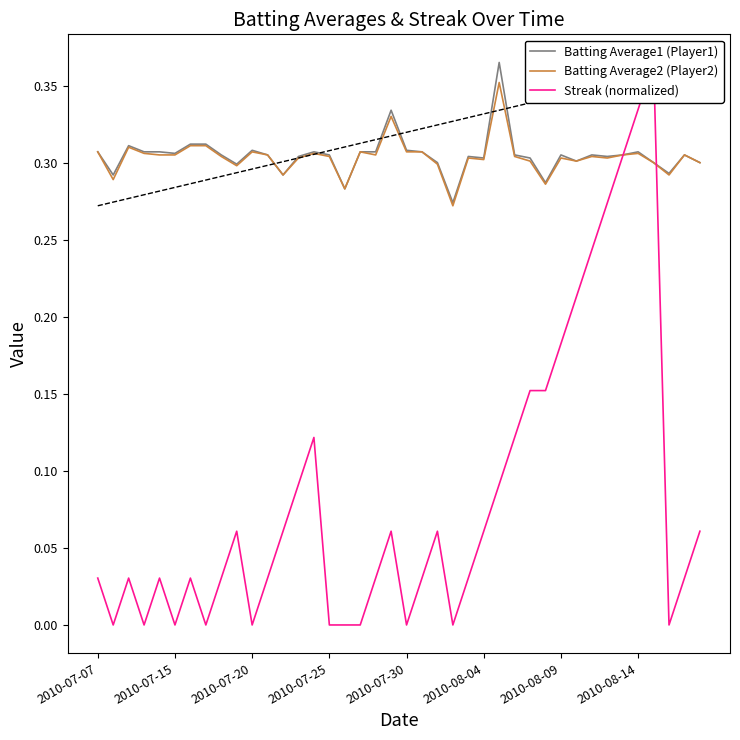

Reading left to right, what are all the values shown in this chart?

Batting Average1 (Player1): 0.3	0.3	0.3	0.3	0.3	0.3	0.3	0.3	0.3	0.3	0.3	0.3	0.3	0.3	0.3	0.3	0.3	0.3	0.3	0.3	0.3	0.3	0.3	0.3	0.3	0.3	0.4	0.3	0.3	0.3	0.3	0.3	0.3	0.3	0.3	0.3	0.3	0.3	0.3	0.3
Batting Average2 (Player2): 0.3	0.3	0.3	0.3	0.3	0.3	0.3	0.3	0.3	0.3	0.3	0.3	0.3	0.3	0.3	0.3	0.3	0.3	0.3	0.3	0.3	0.3	0.3	0.3	0.3	0.3	0.4	0.3	0.3	0.3	0.3	0.3	0.3	0.3	0.3	0.3	0.3	0.3	0.3	0.3
Streak (normalized): 0.0	0.0	0.0	0.0	0.0	0.0	0.0	0.0	0.0	0.1	0.0	0.0	0.1	0.1	0.1	0.0	0.0	0.0	0.0	0.1	0.0	0.0	0.1	0.0	0.0	0.1	0.1	0.1	0.2	0.2	0.2	0.2	0.2	0.3	0.3	0.3	0.4	0.0	0.0	0.1